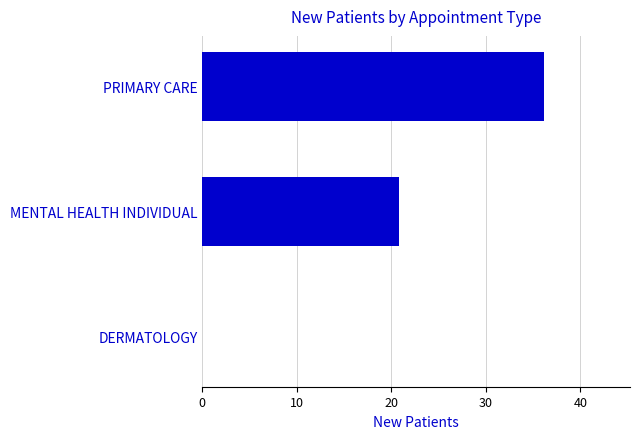

What is the sum of all values?

57.0